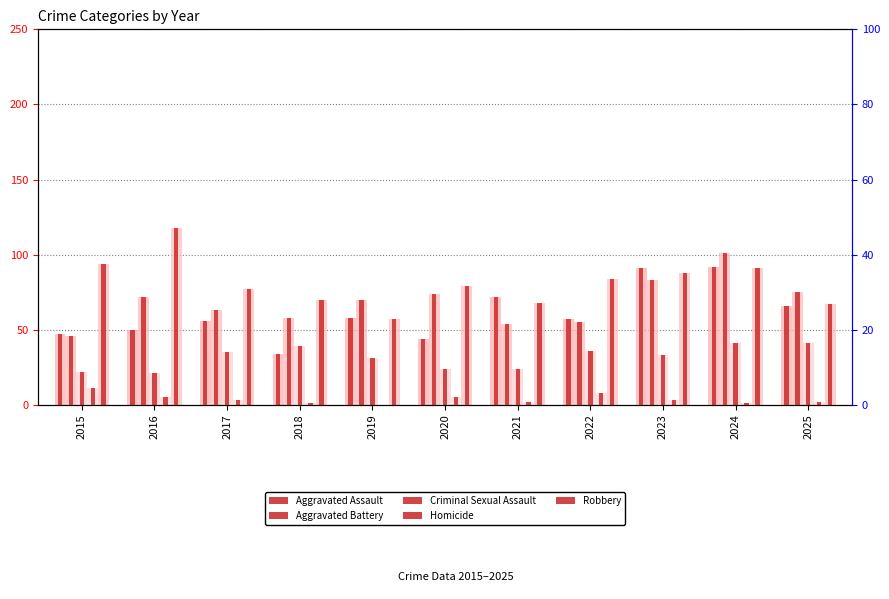

Reading left to right, list all the values displayed in this chart.

Aggravated Assault: 47	50	56	34	58	44	72	57	91	92	66
Aggravated Battery: 46	72	63	58	70	74	54	55	83	101	75
Criminal Sexual Assault: 22	21	35	39	31	24	24	36	33	41	41
Homicide: 11	5	3	1	0	5	2	8	3	1	2
Robbery: 94	118	77	70	57	79	68	84	88	91	67